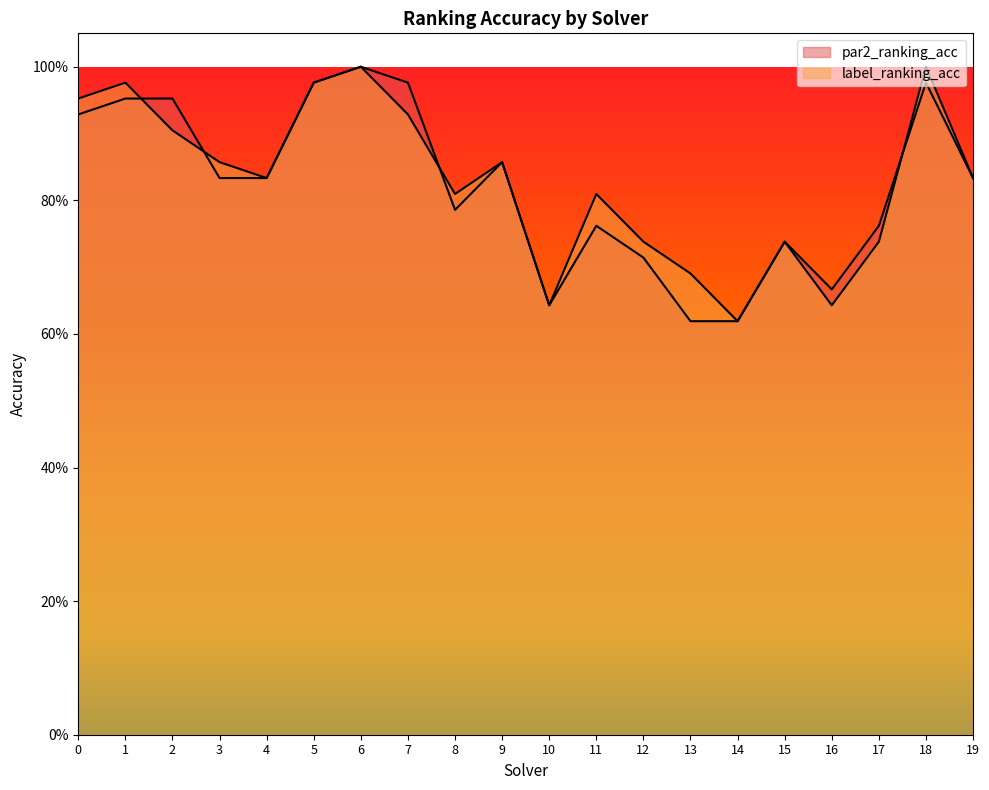

Count the number of data series in this chart.

2